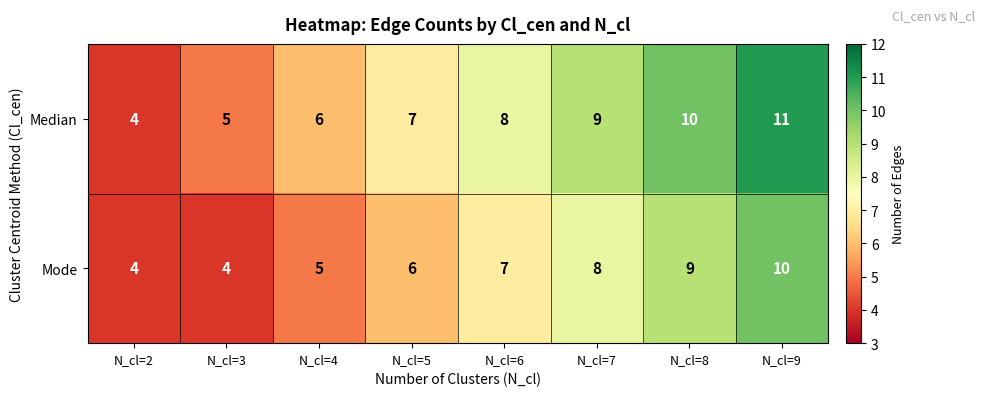

Count the Mode values in the range 5 to 9.

5